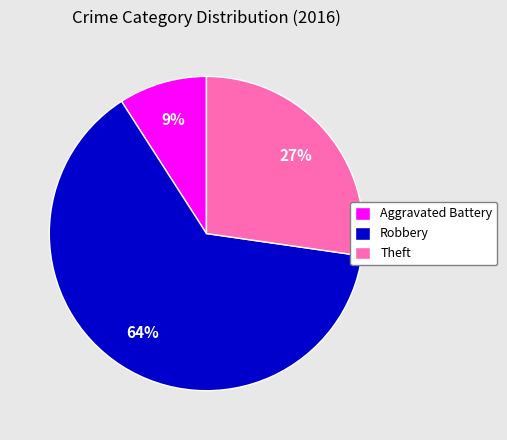

Which category has the smallest portion of the pie?

Aggravated Battery